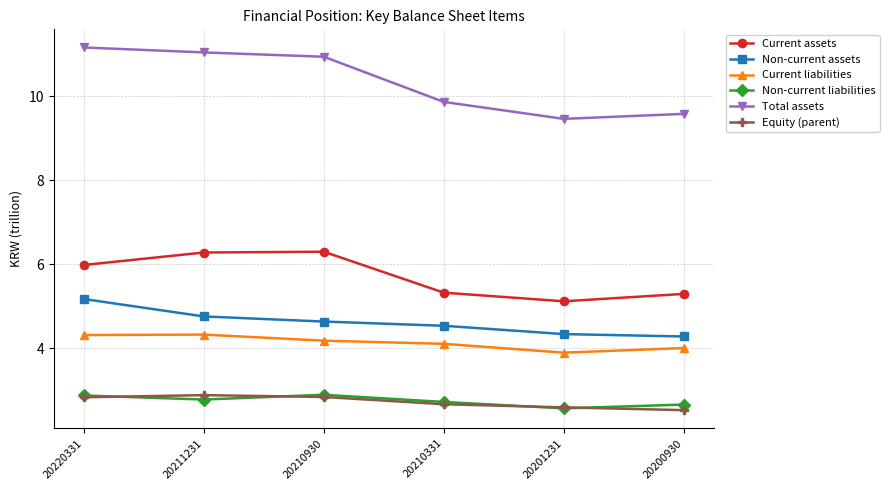

What is the value of the Non-current liabilities point at the 6th from the left?

2.7